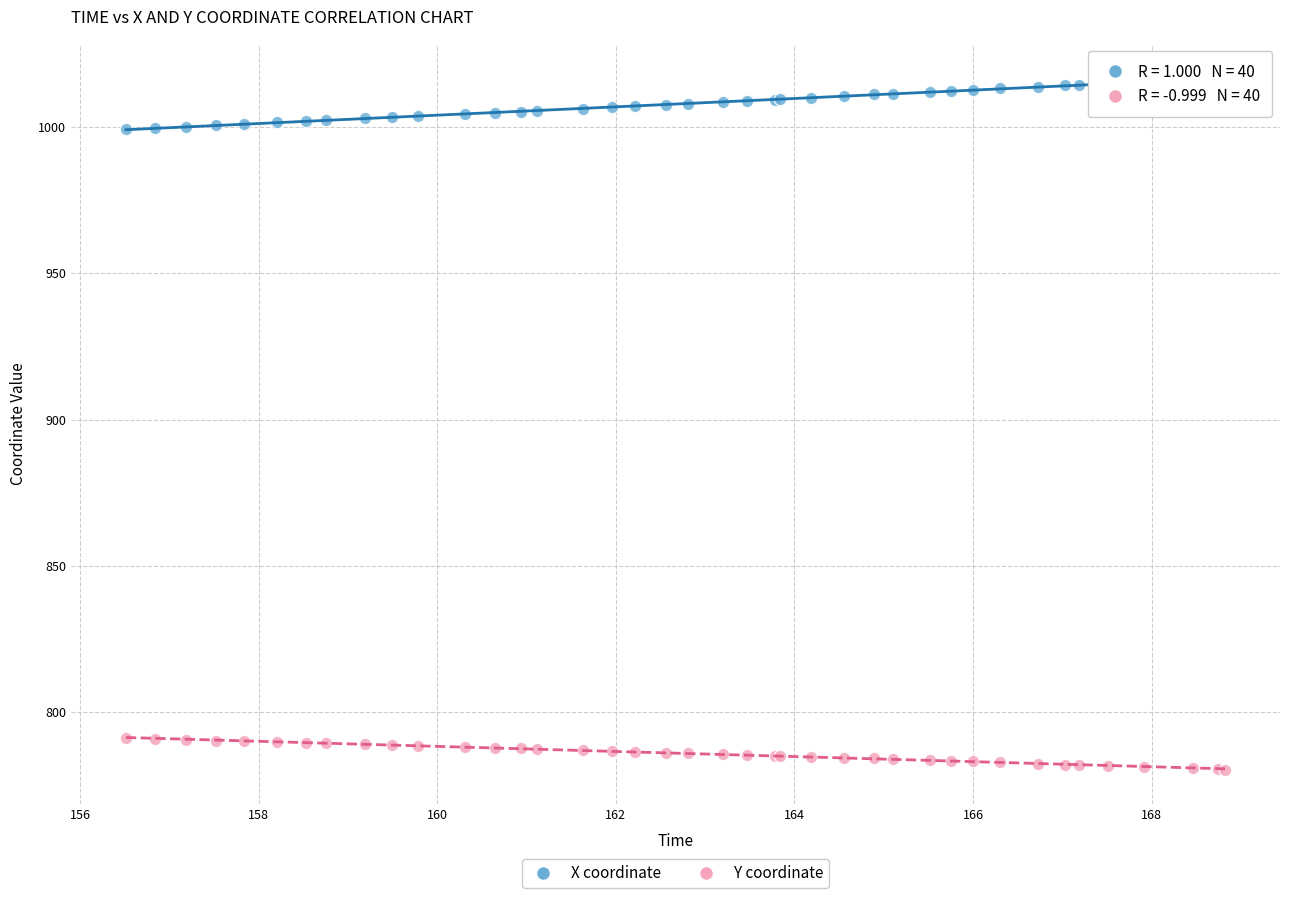

Which series reaches the maximum Y coordinate?

X coordinate